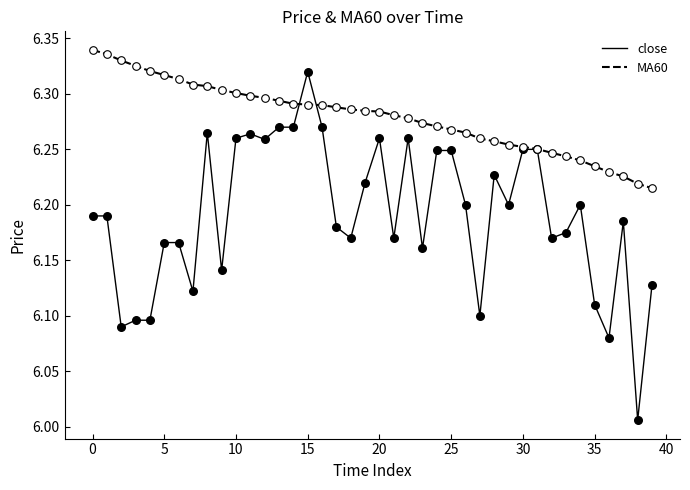

What are all the series names shown in the legend?

close, MA60